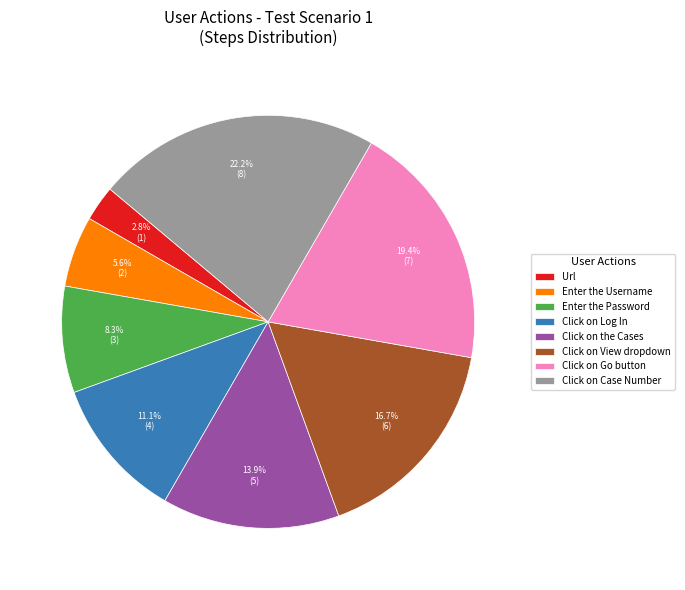

To the nearest percent, what is the average slice percentage?

12%